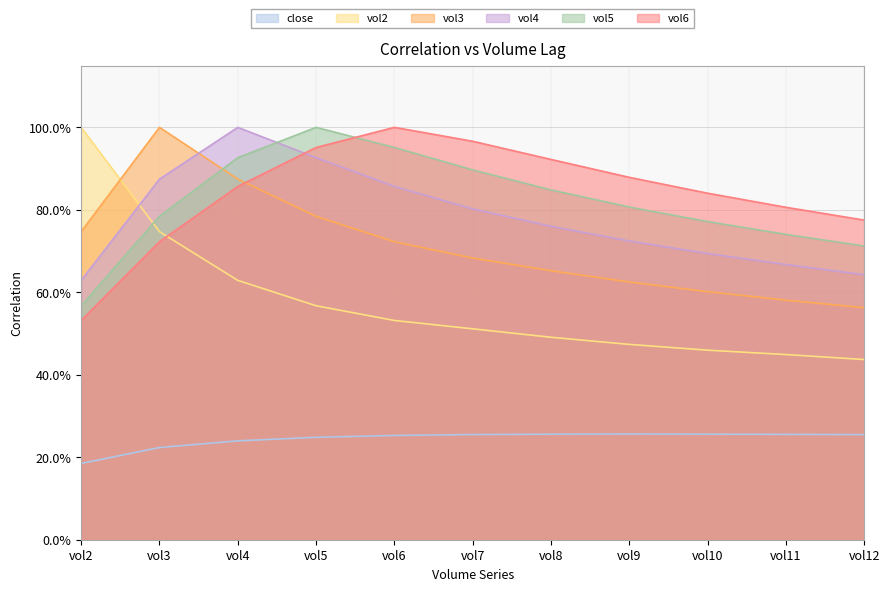

How many interior local peaks does the vol4 series have?

1